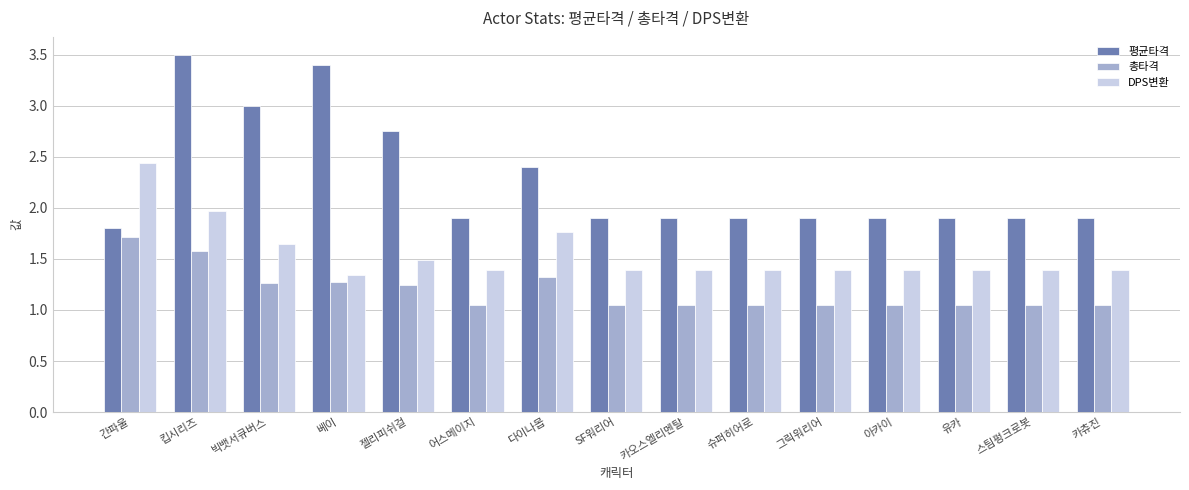

Which series has the widest spread of values?

평균타격